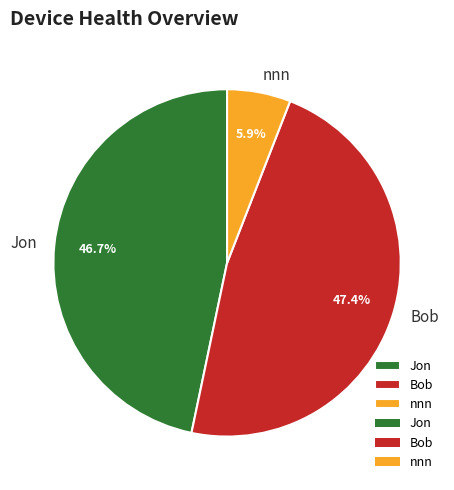

True or false: Bob accounts for 55% of the total.

False